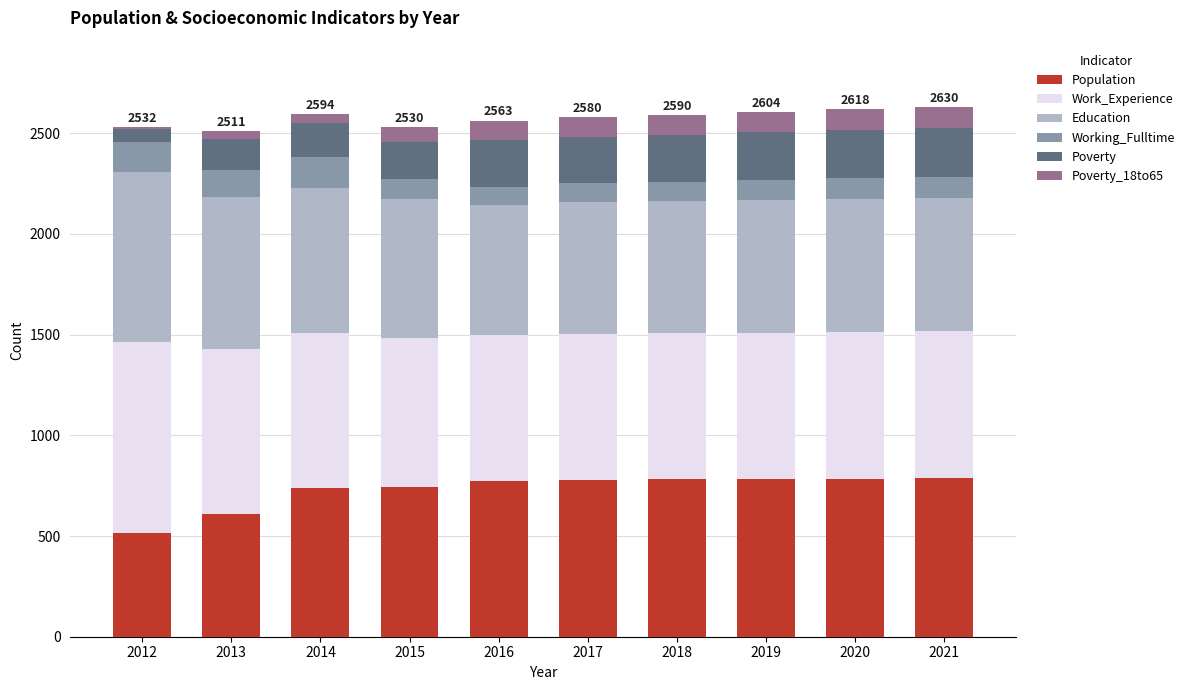

What is the sum of all Population values?

7289